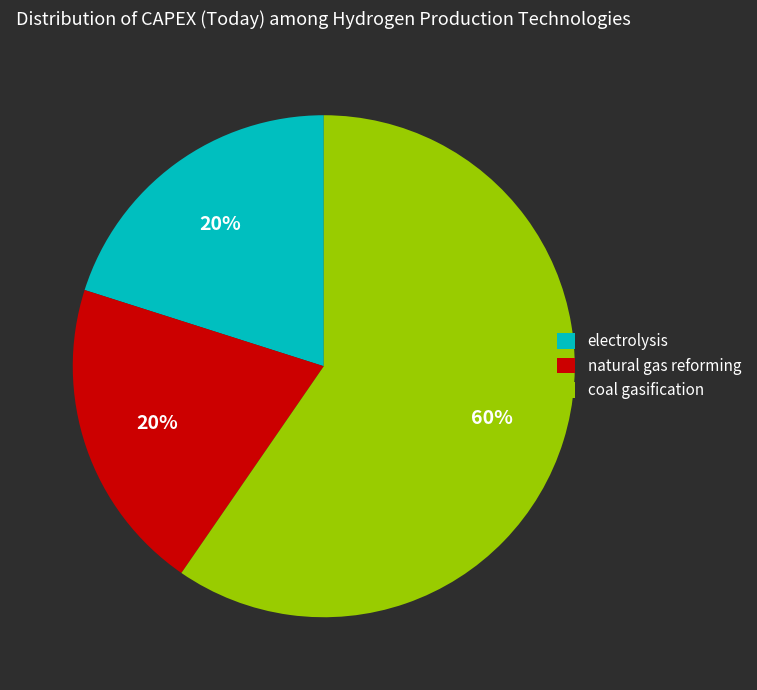

Is there a majority slice in this chart?

Yes